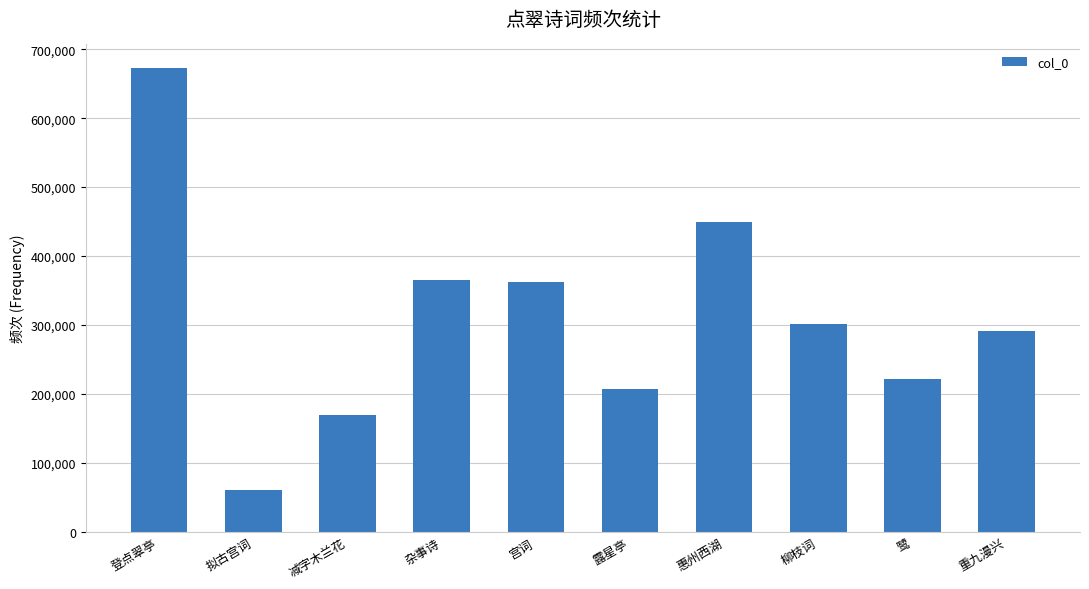

At which category does the chart reach its minimum across all series?

拟古宫词